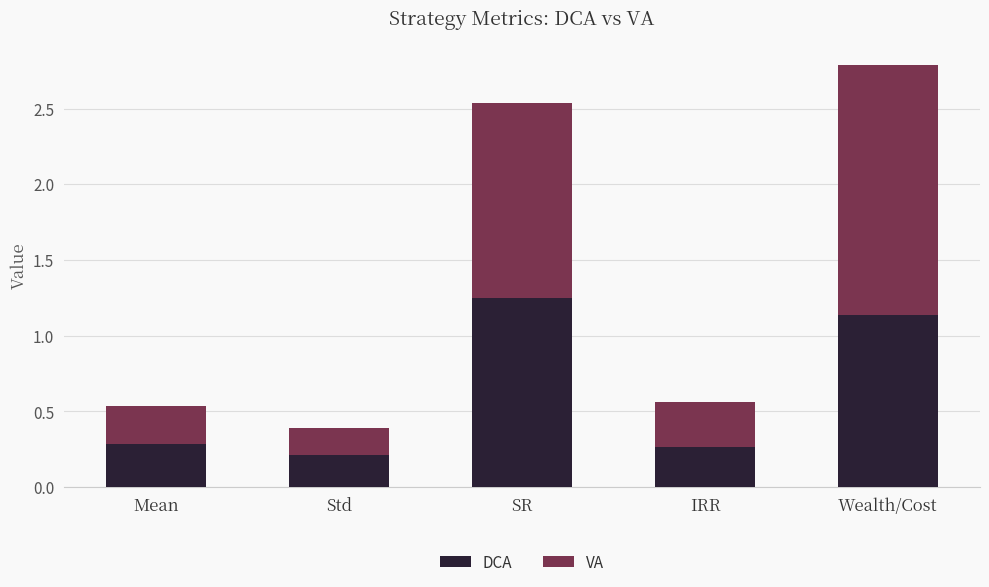

The DCA series shows 0.3 at SR. True or false?

False